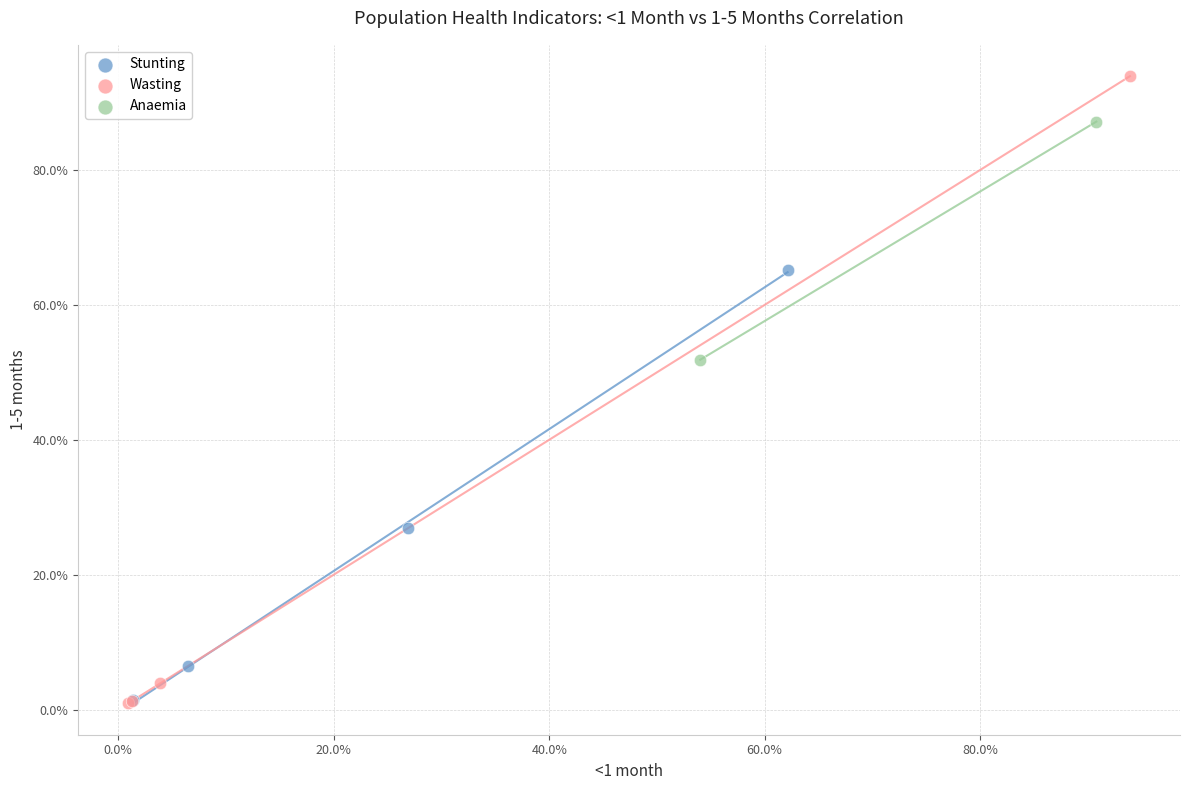

What are all the series names shown in the legend?

Stunting, Wasting, Anaemia